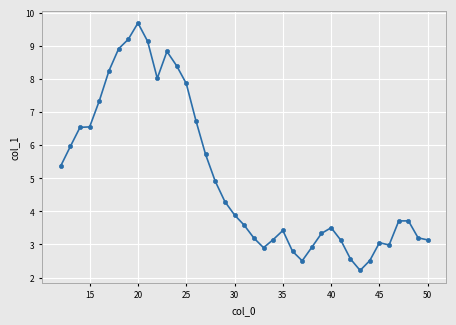

Reading left to right, transcribe all the data shown in this chart.

5.4	6.0	6.5	6.5	7.3	8.2	8.9	9.2	9.7	9.1	8.0	8.8	8.4	7.9	6.7	5.7	4.9	4.3	3.9	3.6	3.2	2.9	3.1	3.4	2.8	2.5	2.9	3.3	3.5	3.1	2.6	2.2	2.5	3.1	3.0	3.7	3.7	3.2	3.1